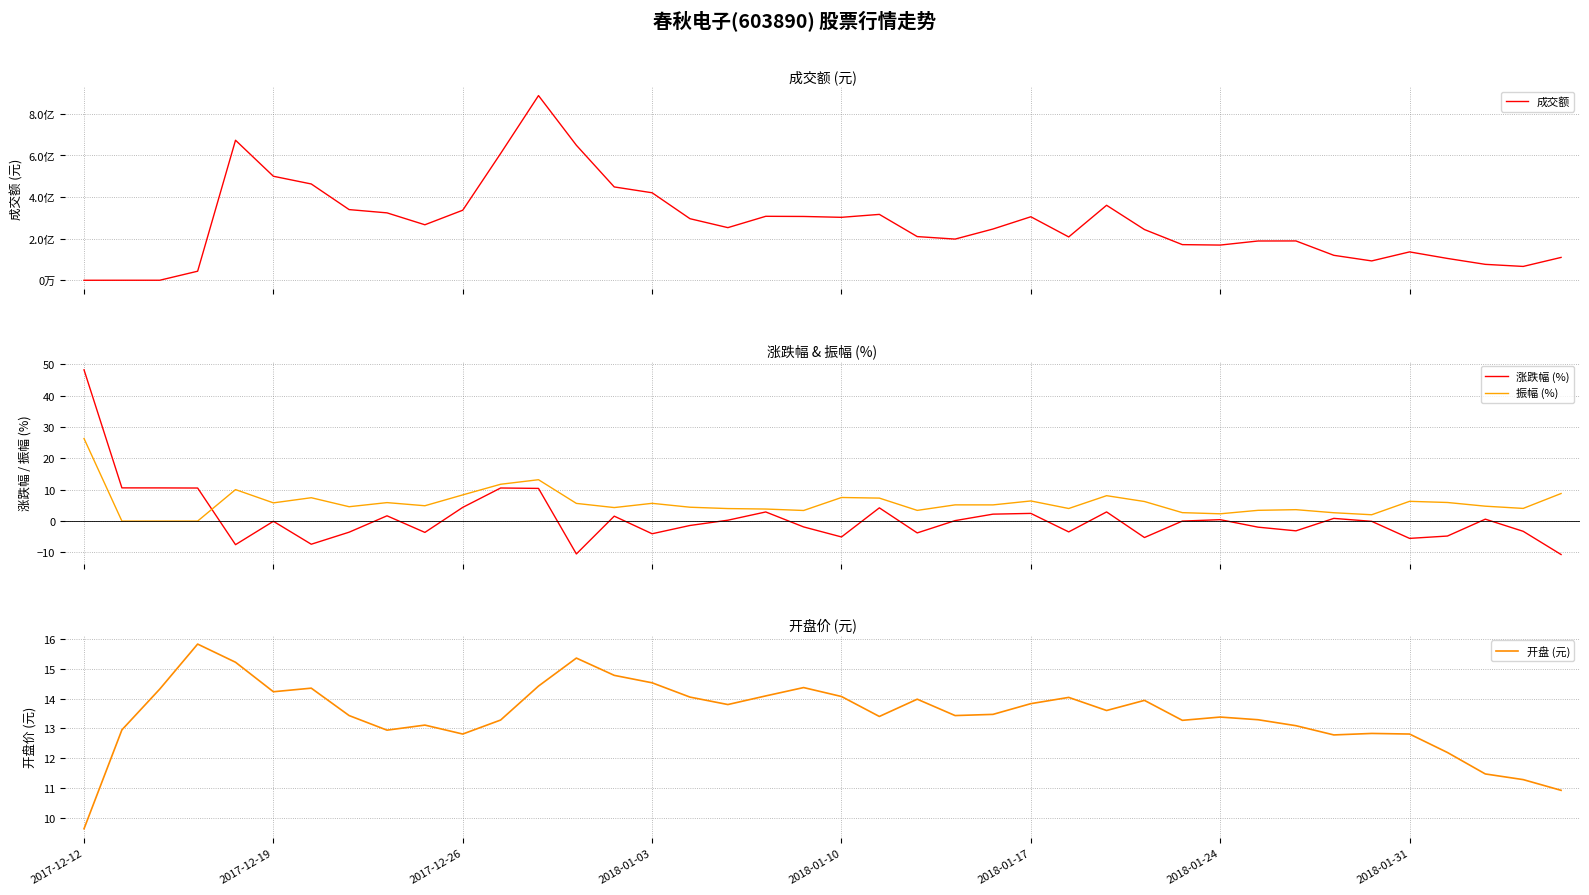

How many data points in 振幅 (%) are above 5?

20